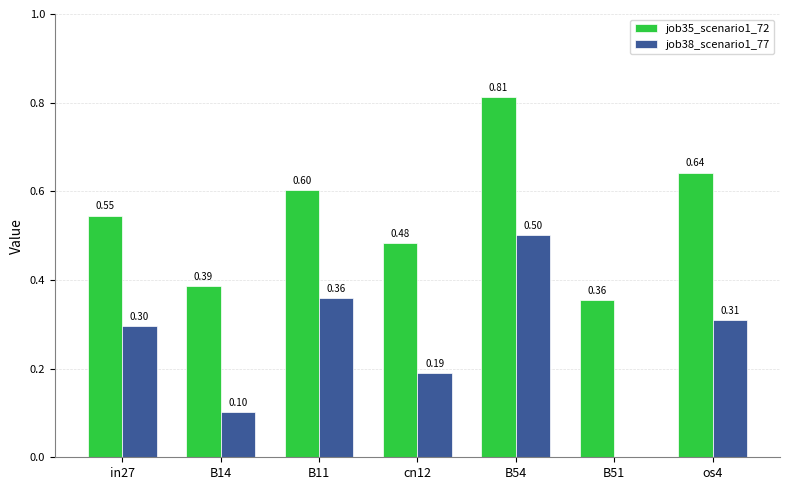

What is the total value across all series at B14?

0.5